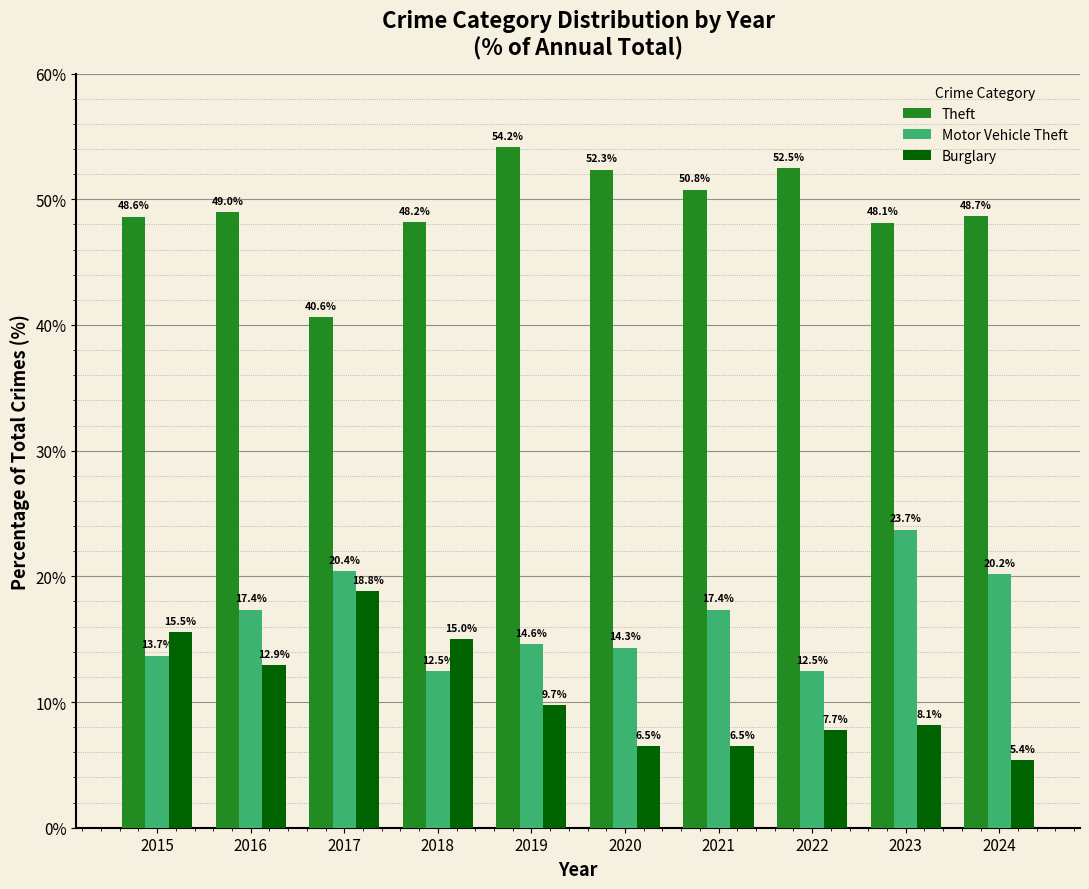

Reading right to left, extract all data points from this chart.

Theft: 48.7	48.1	52.5	50.8	52.3	54.2	48.2	40.6	49.0	48.6
Motor Vehicle Theft: 20.2	23.7	12.5	17.4	14.3	14.6	12.5	20.4	17.4	13.7
Burglary: 5.4	8.1	7.7	6.5	6.5	9.7	15.0	18.8	12.9	15.5